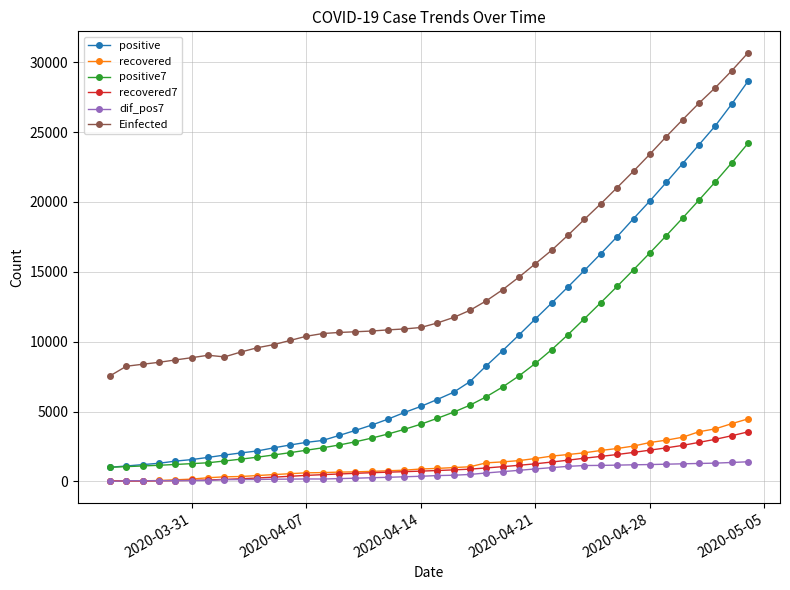

True or false: positive7 and recovered cross at least once.

False